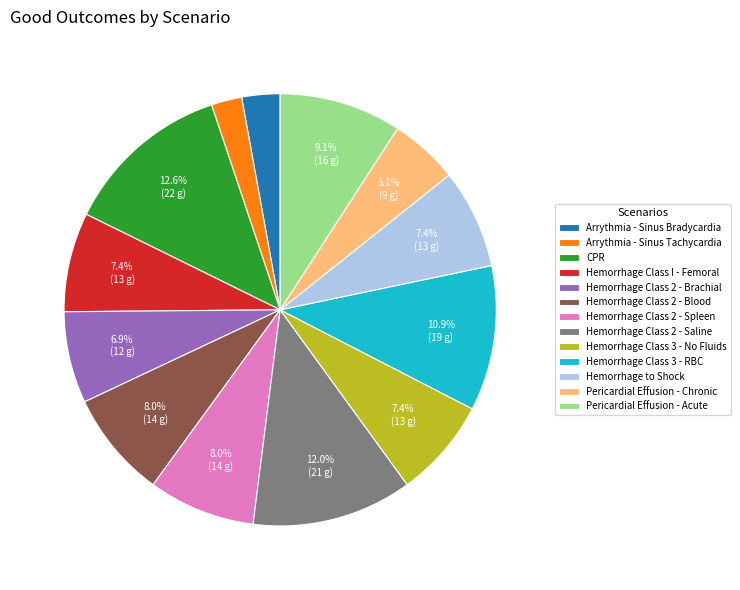

What is the smallest slice in the pie chart?

Arrythmia - Sinus Tachycardia